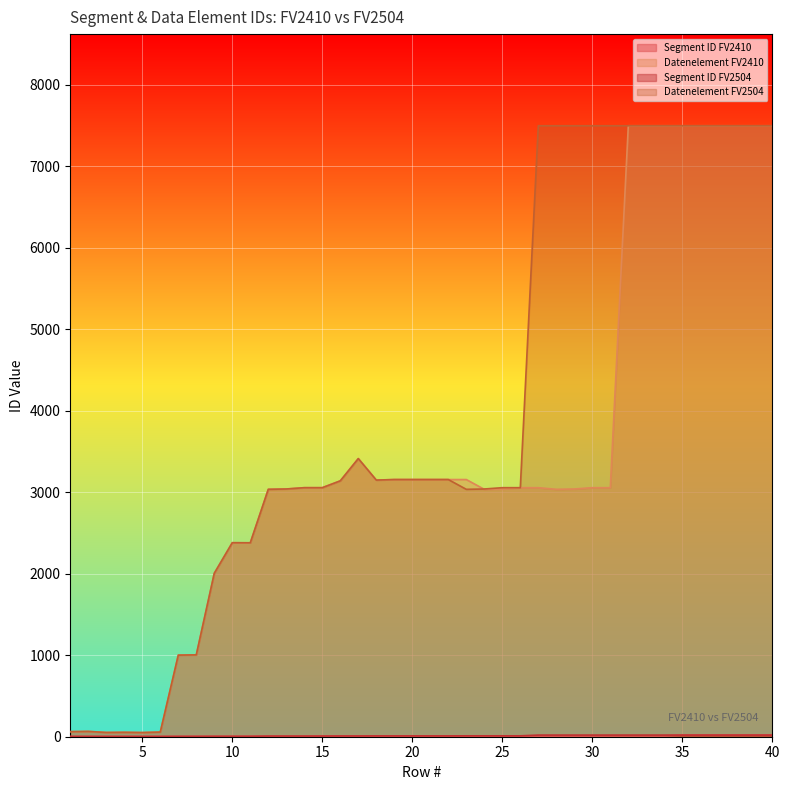

What is the average value of the Segment ID FV2410 series?

9